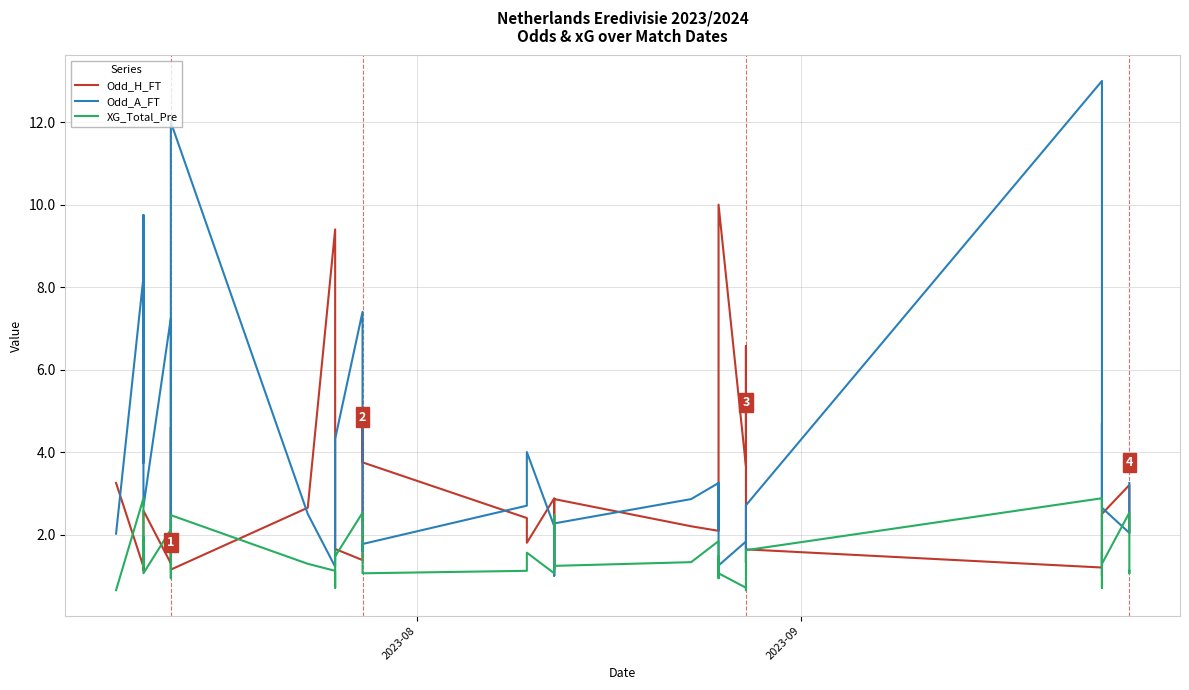

Which series has the widest spread of values?

Odd_A_FT